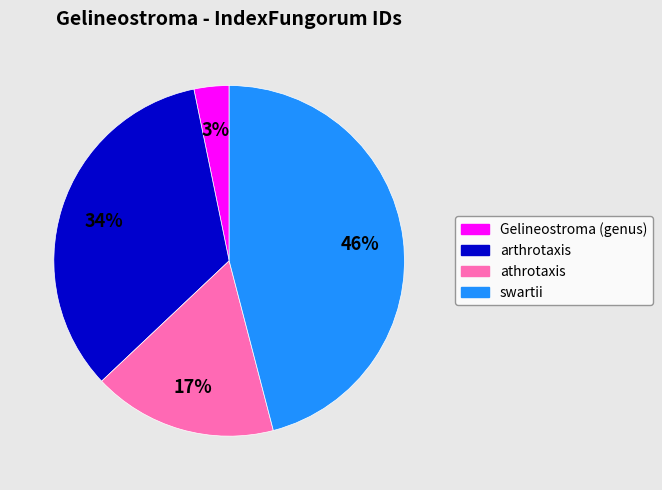

Which slice is the largest?

swartii